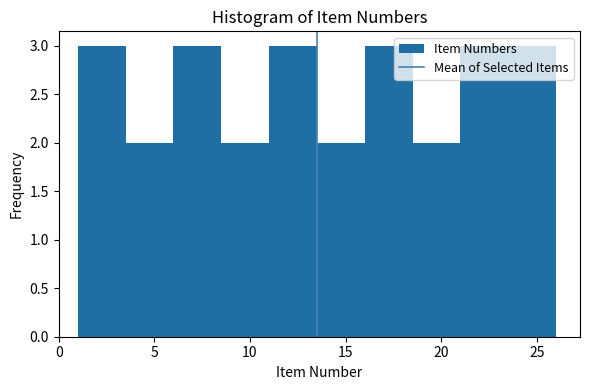

How tall is the bar that spans 16.0 to 18.5 on the x-axis? The values are not printed on the chart, so give them approximately, as read against the axis.

3